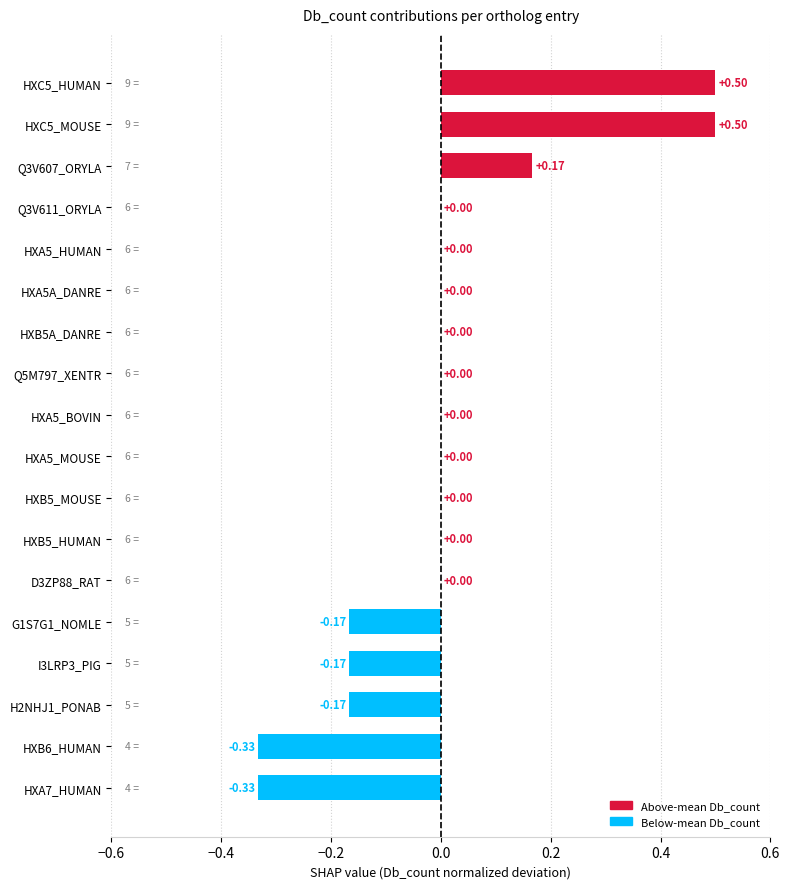

What is the greatest value displayed?

0.5